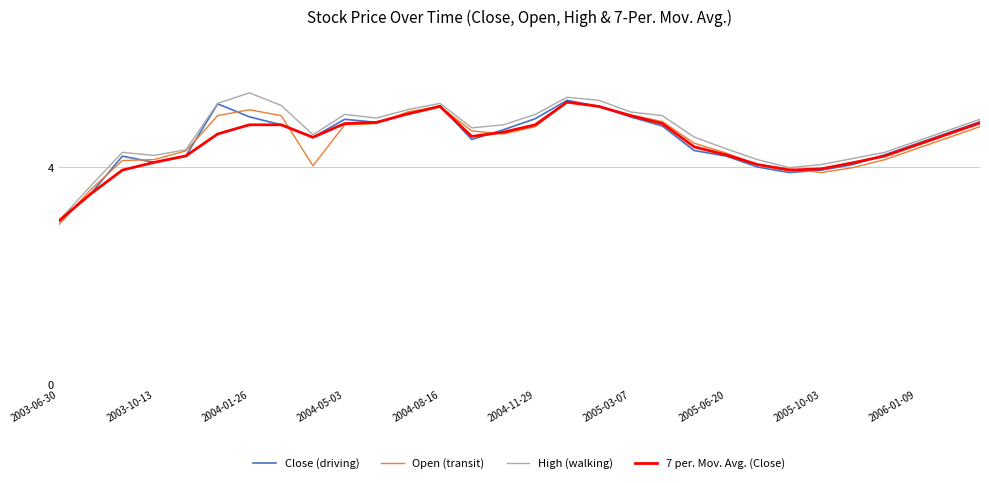

What are all the series names shown in the legend?

Close (driving), Open (transit), High (walking), 7 per. Mov. Avg. (Close)